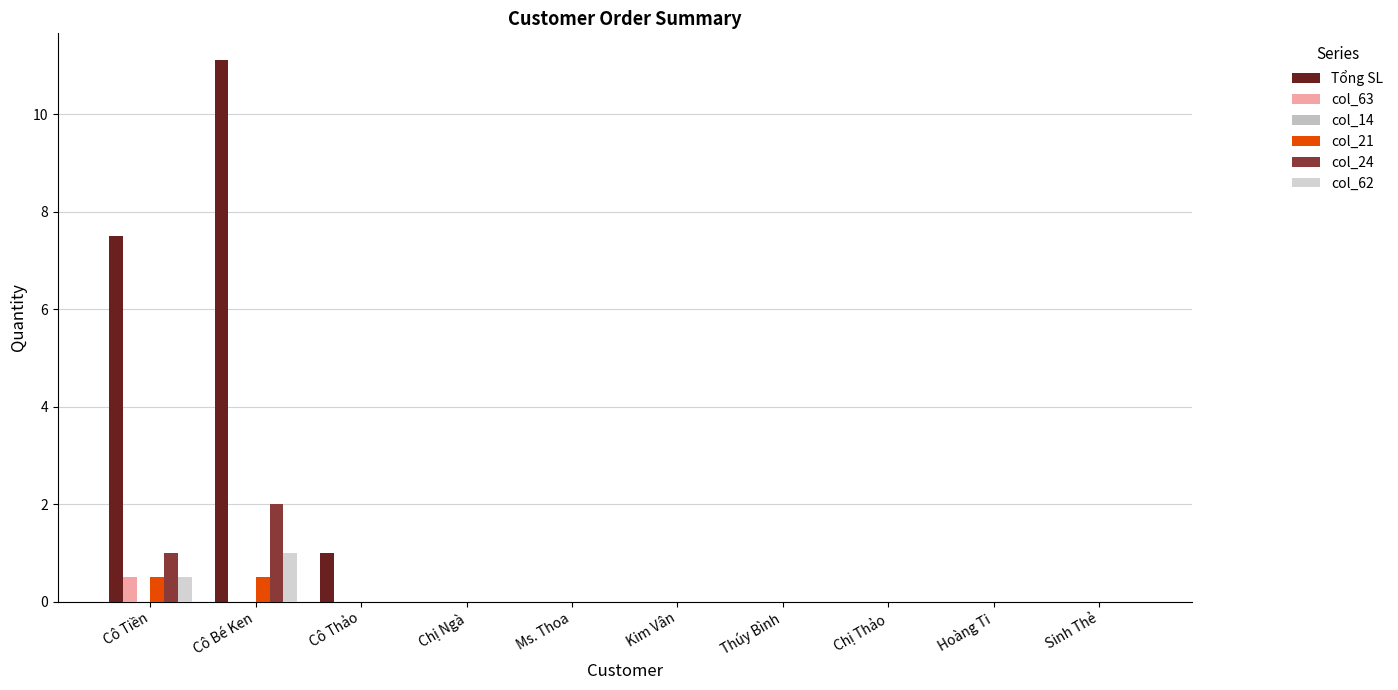

What is the label of the 6th bar from the left?

Kim Vân